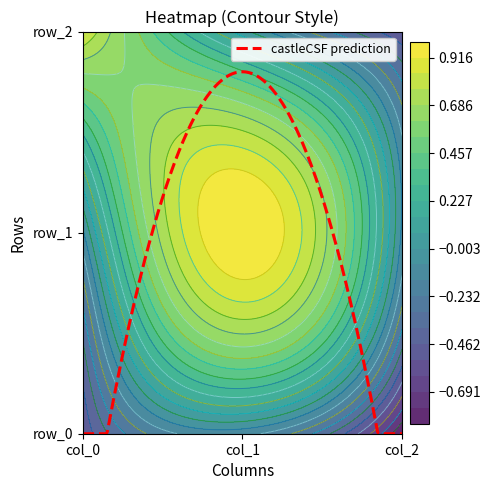

What is the smallest value displayed?

-0.8